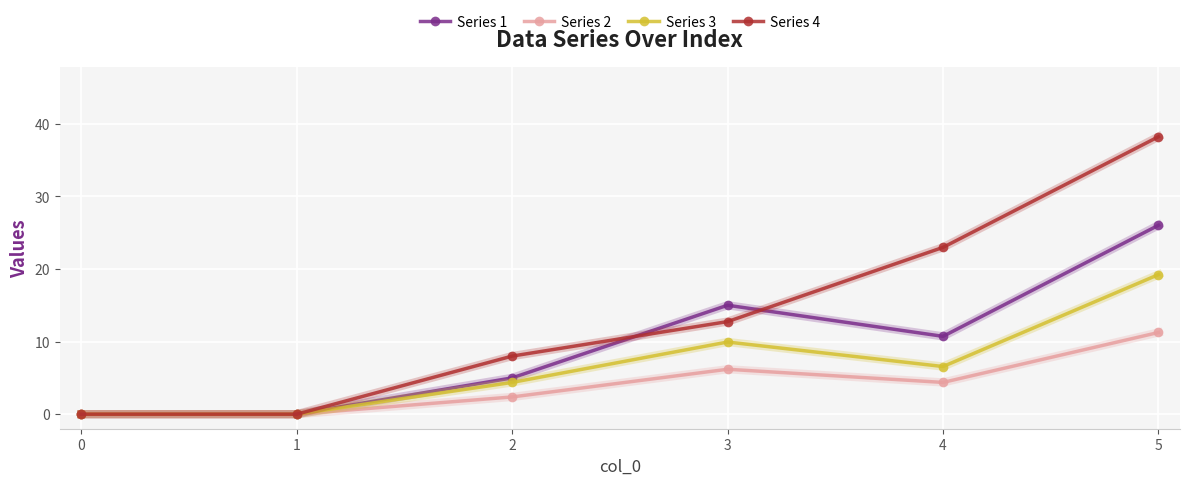

Which series has the widest spread of values?

Series 4